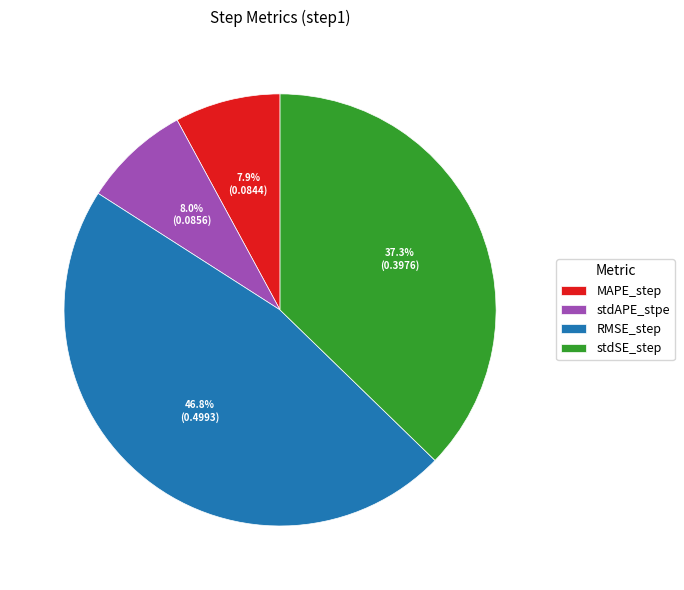

Between stdSE_step and RMSE_step, which is larger?

RMSE_step